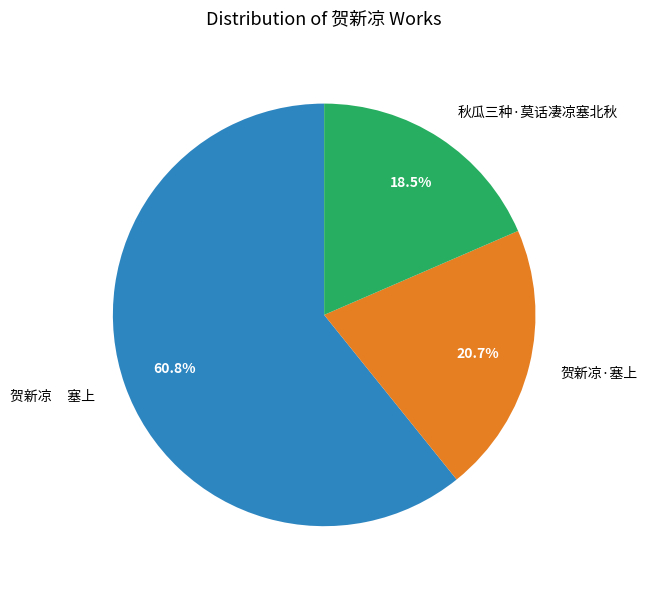

Between 秋瓜三种·莫话凄凉塞北秋 and 贺新凉 塞上, which is larger?

贺新凉 塞上